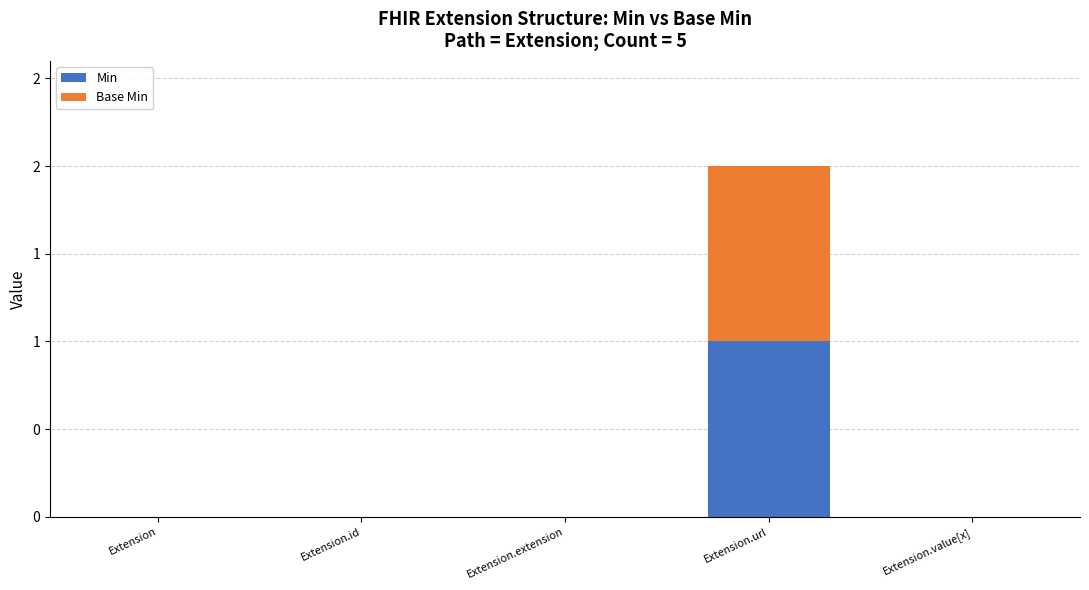

Are the bars grouped side by side (vs. stacked)?

No